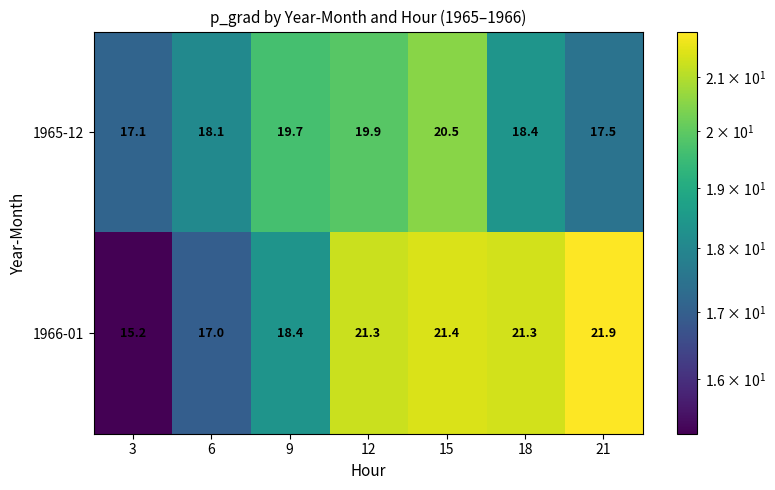

What is the difference between the maximum and minimum values in the 1966-01 series?

6.7